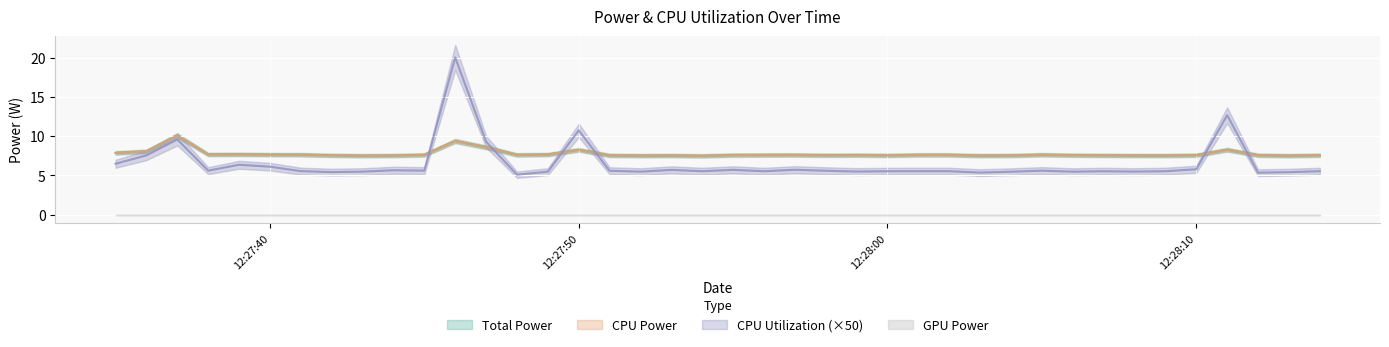

Count the number of categories in the chart.

40